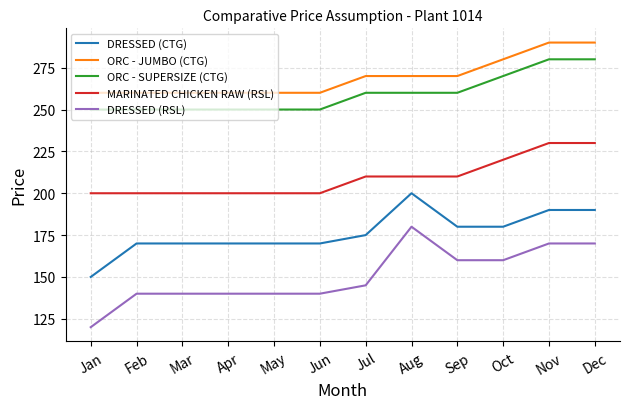

Count the number of data series in this chart.

5